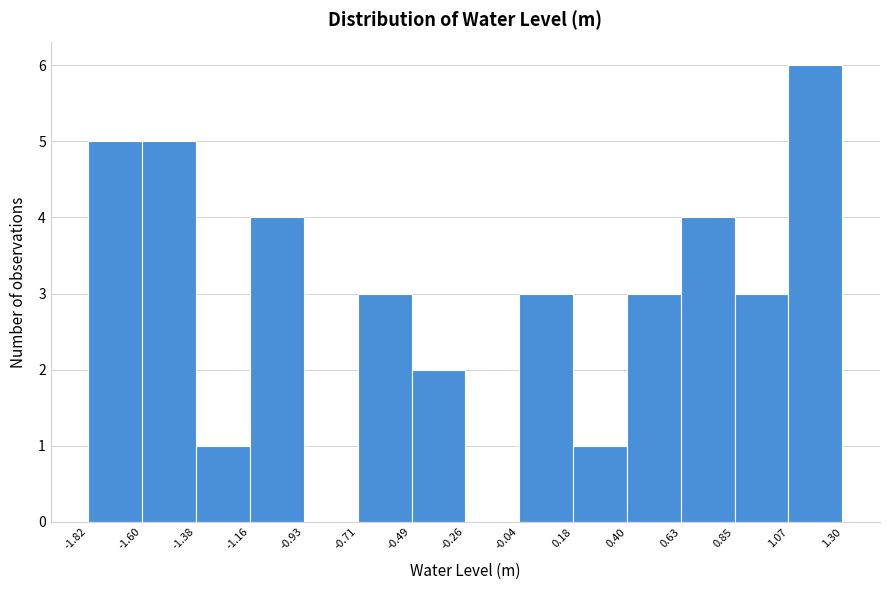

Over which range of the x-axis is the bar tallest?

1.07 to 1.30